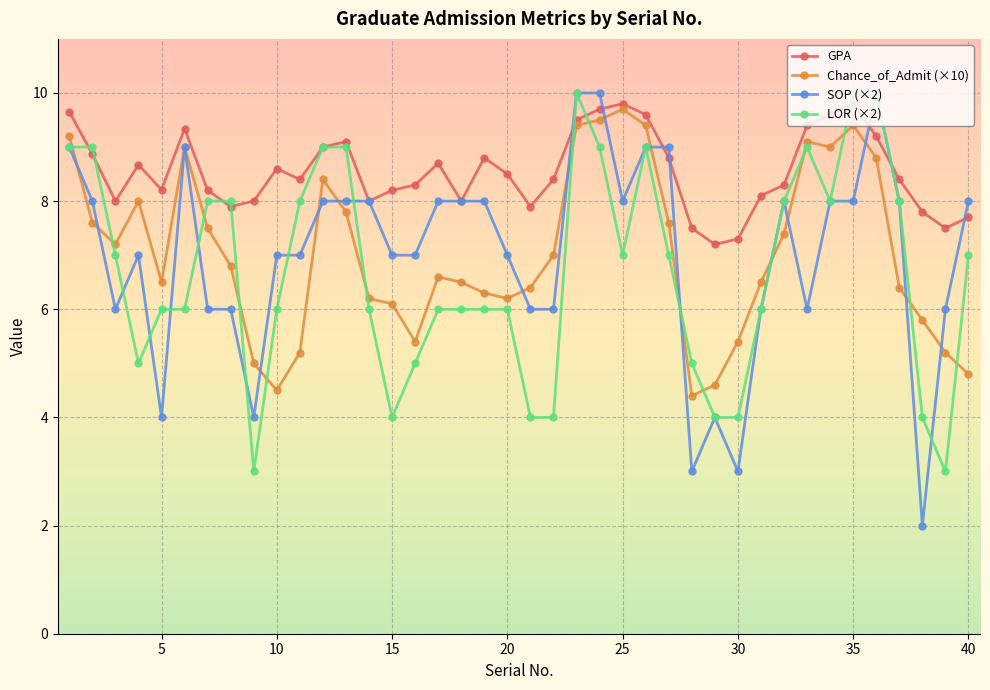

Which series has the widest spread of values?

SOP (×2)